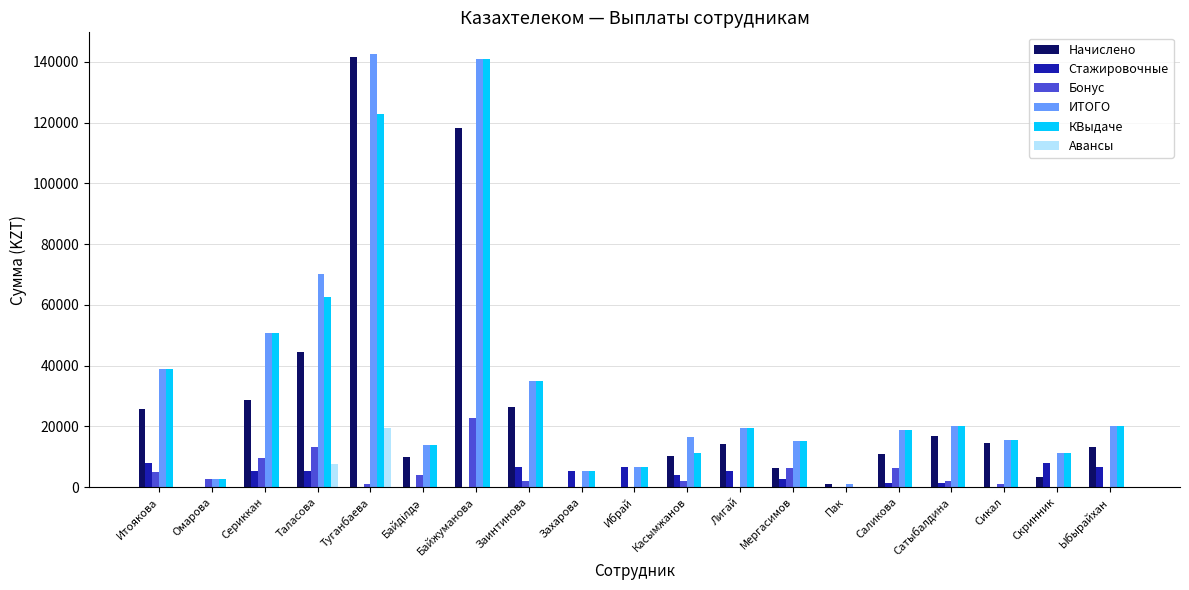

Which category has the highest value across all series?

Туганбаева